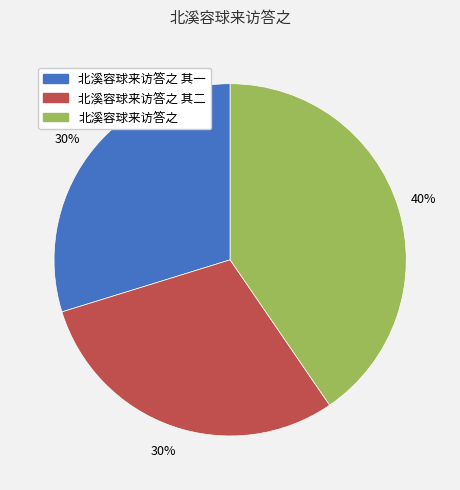

Does any single category account for the majority?

No